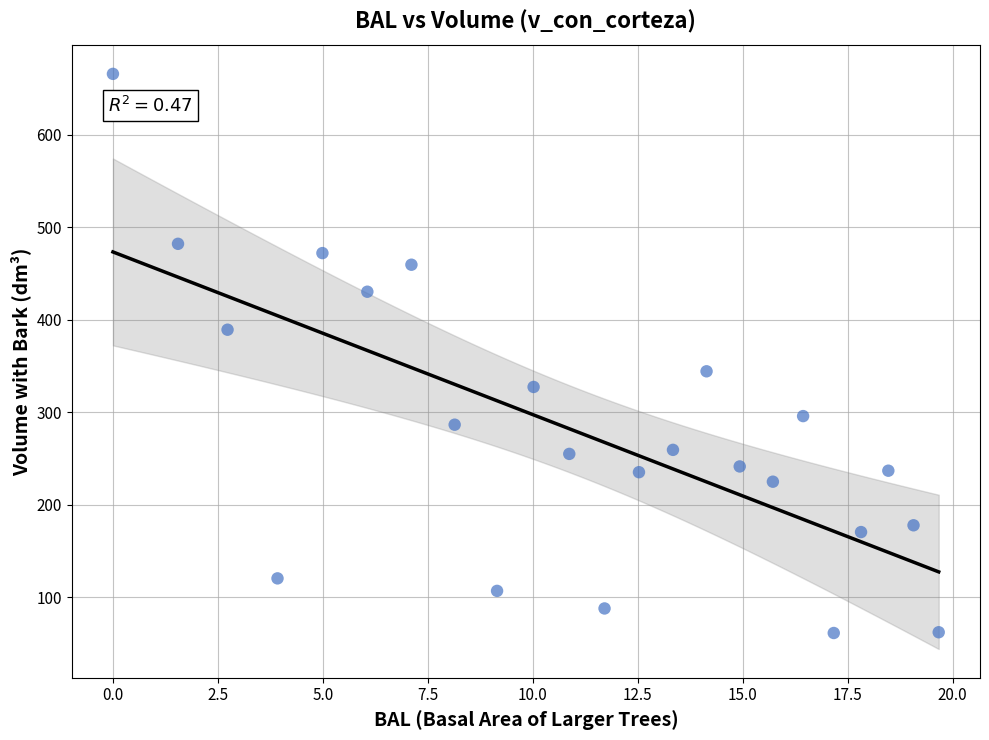

What is the range of Y values (max minus min)?

604.7